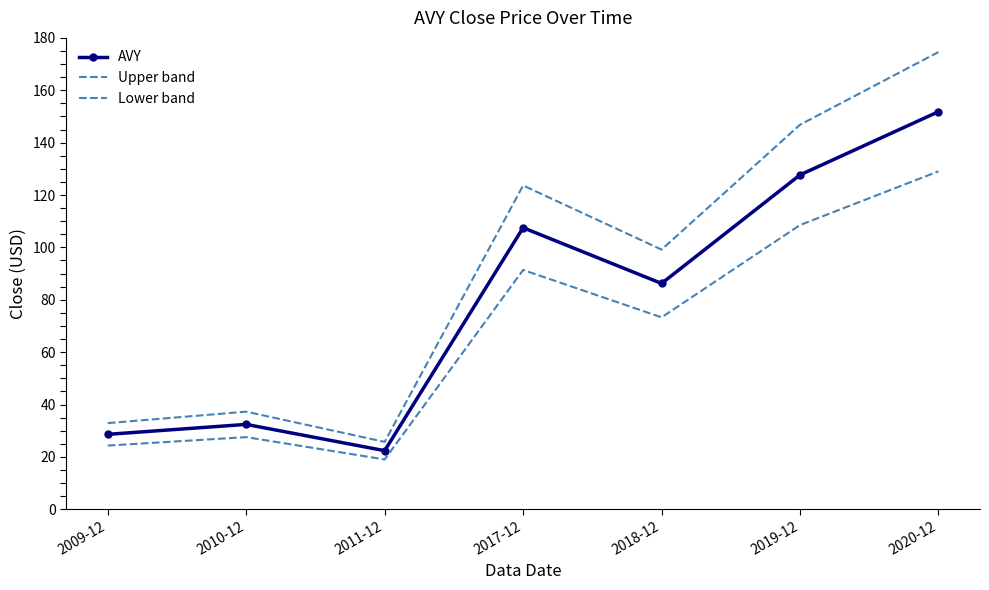

Which label corresponds to the largest value in the chart?

2020-12